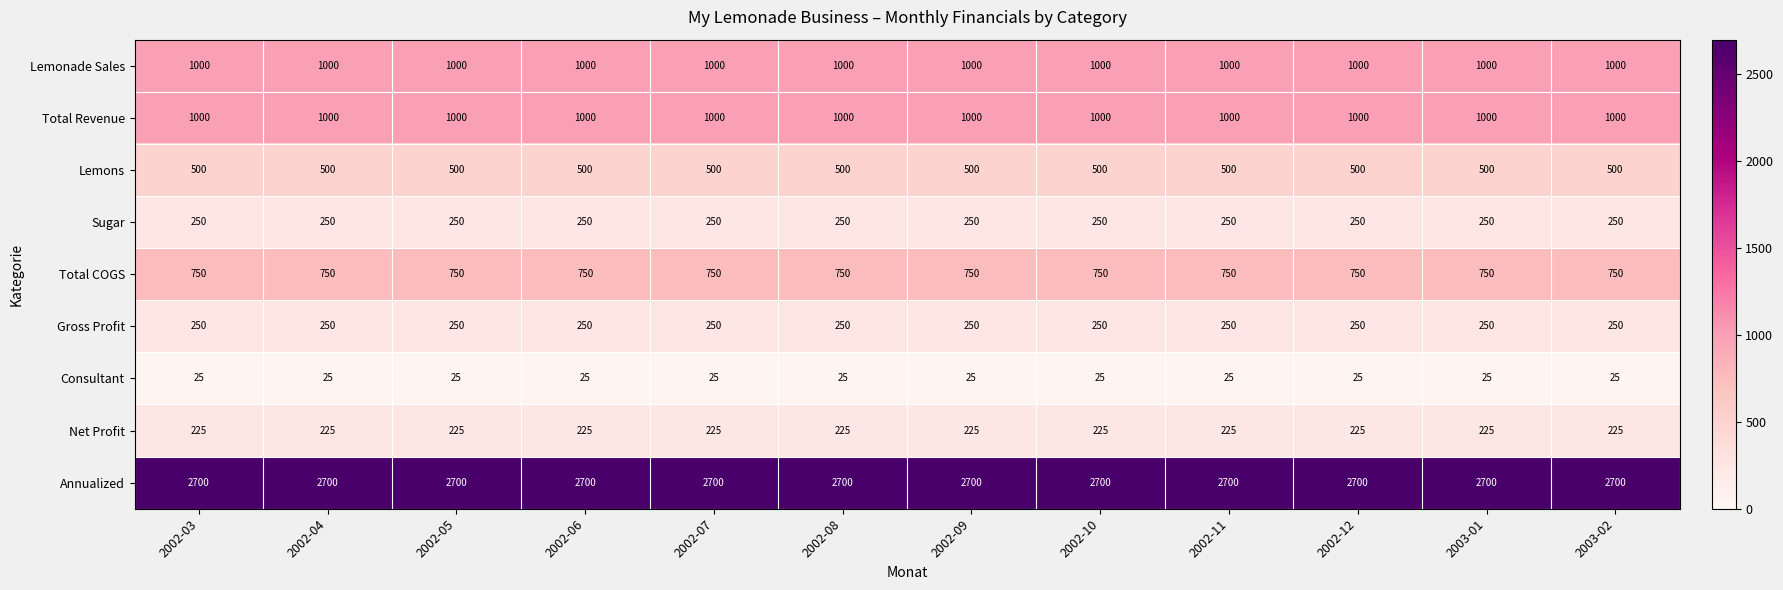

What is the total value across all series at 2002-05?

6700